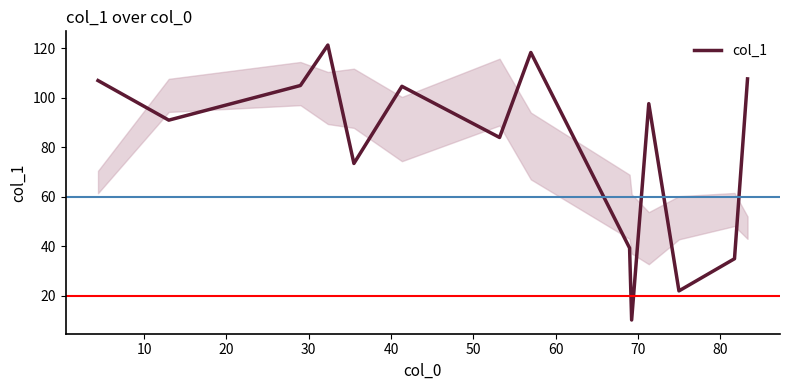

What is the maximum value shown in the chart?

121.3